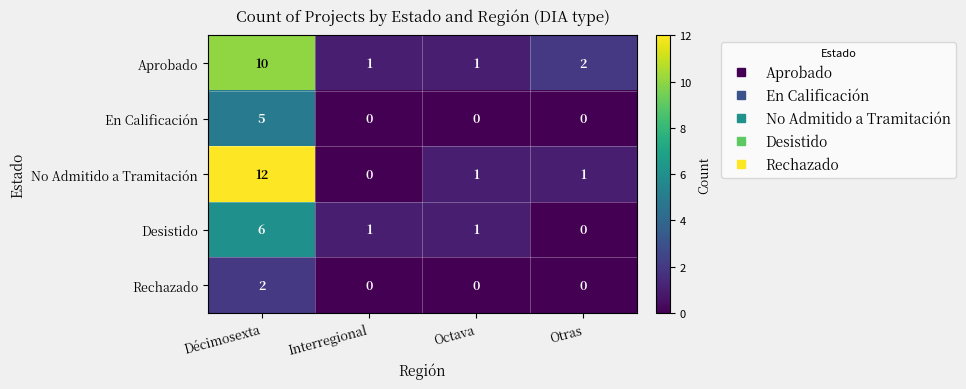

At which label does Desistido reach its minimum?

Otras